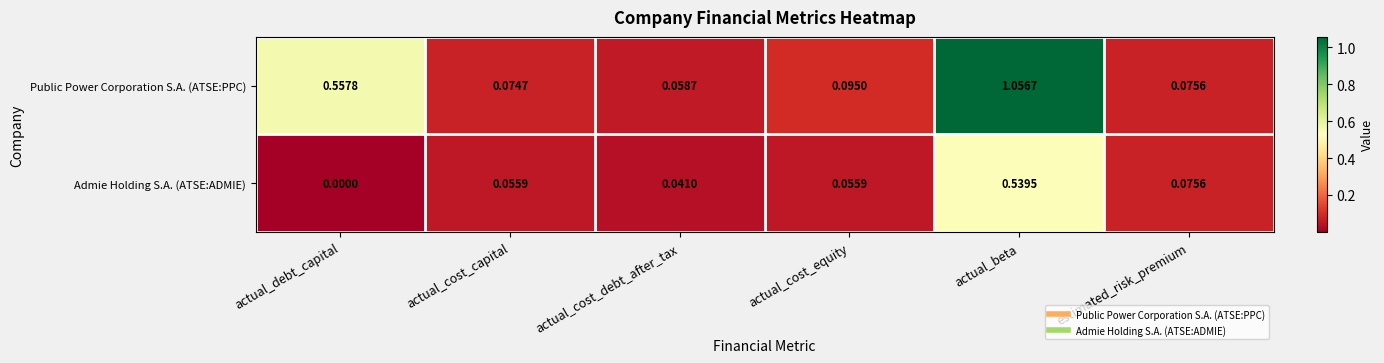

Which series has the largest range (max minus min)?

Public Power Corporation S.A. (ATSE:PPC)